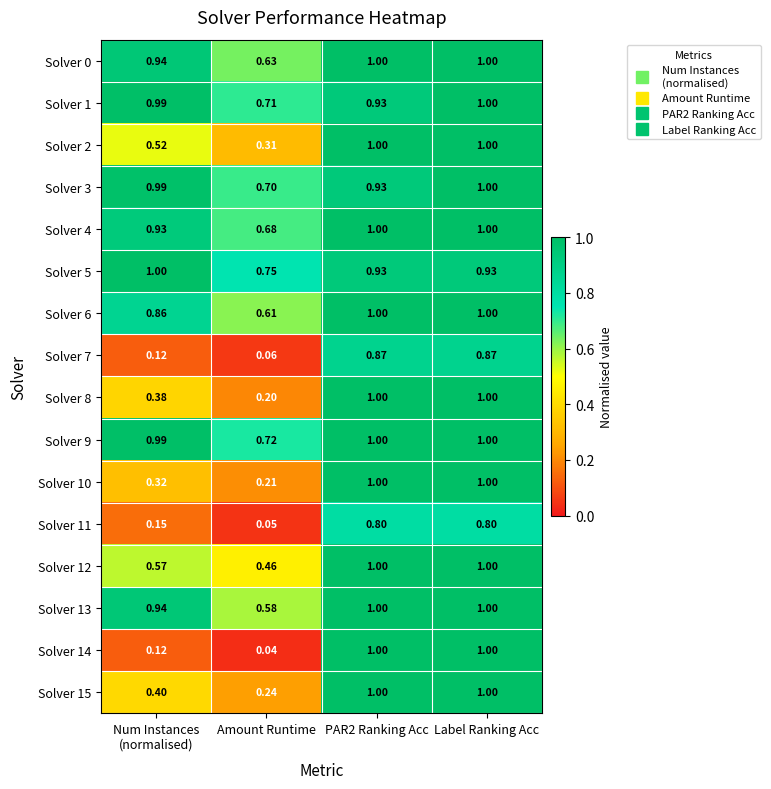

At which category does the chart reach its minimum across all series?

Amount Runtime